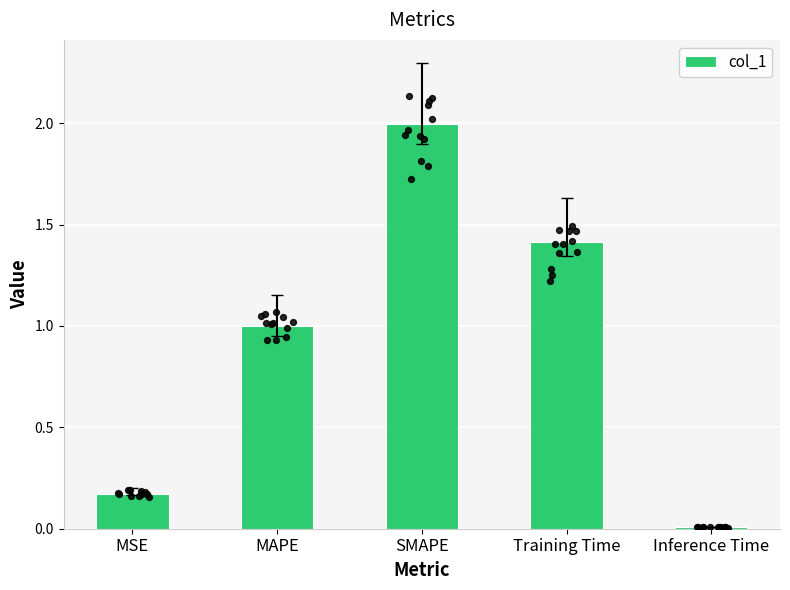

What is the ratio of the value at Training Time to the value at SMAPE?

0.7